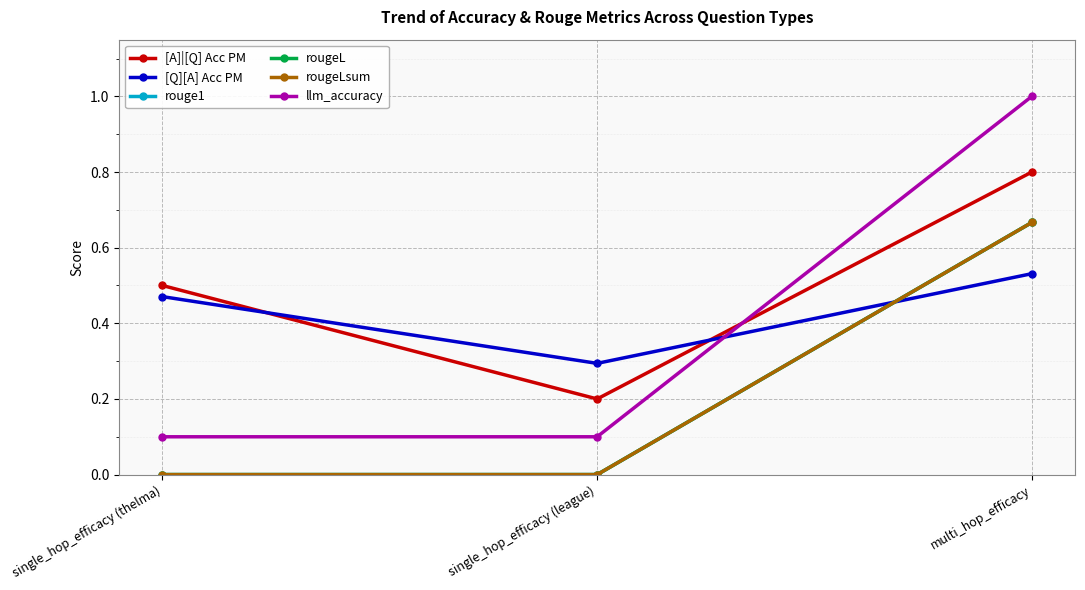

Is this an area chart (filled region under the line)?

No